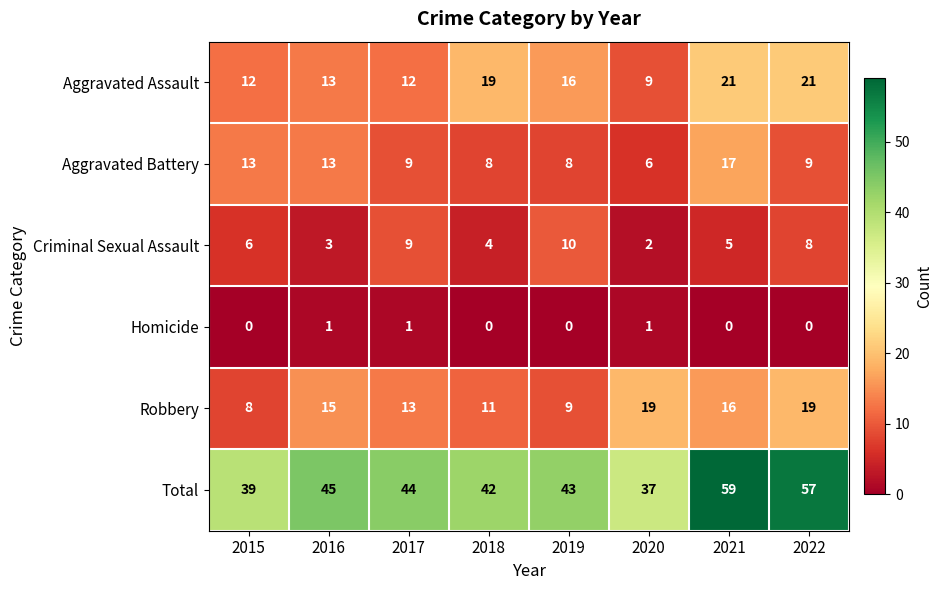

What is the sum of the Robbery values at 2020 and 2019?

28